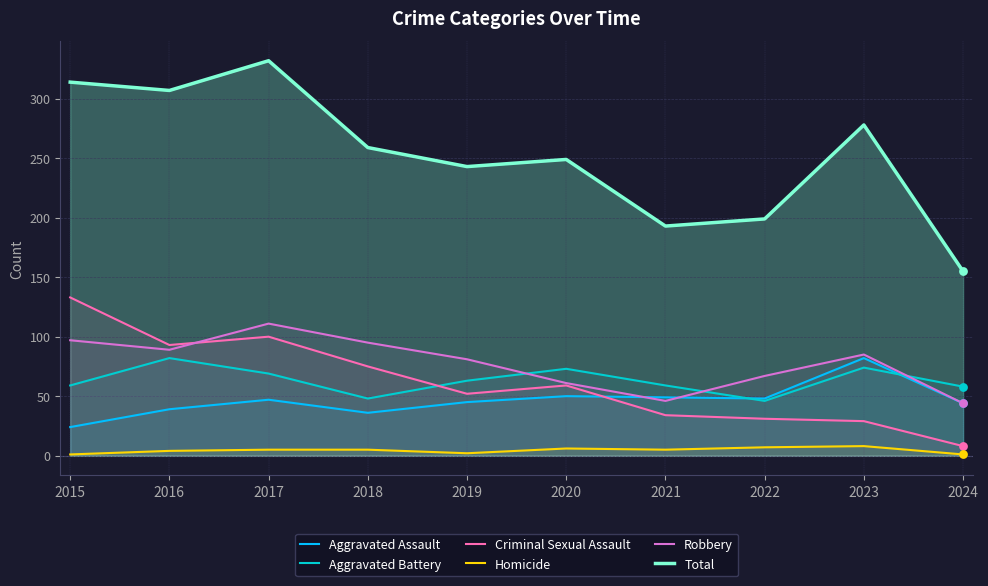

Is the value of Aggravated Assault at 2024 greater than the value of Aggravated Battery at 2019?

No